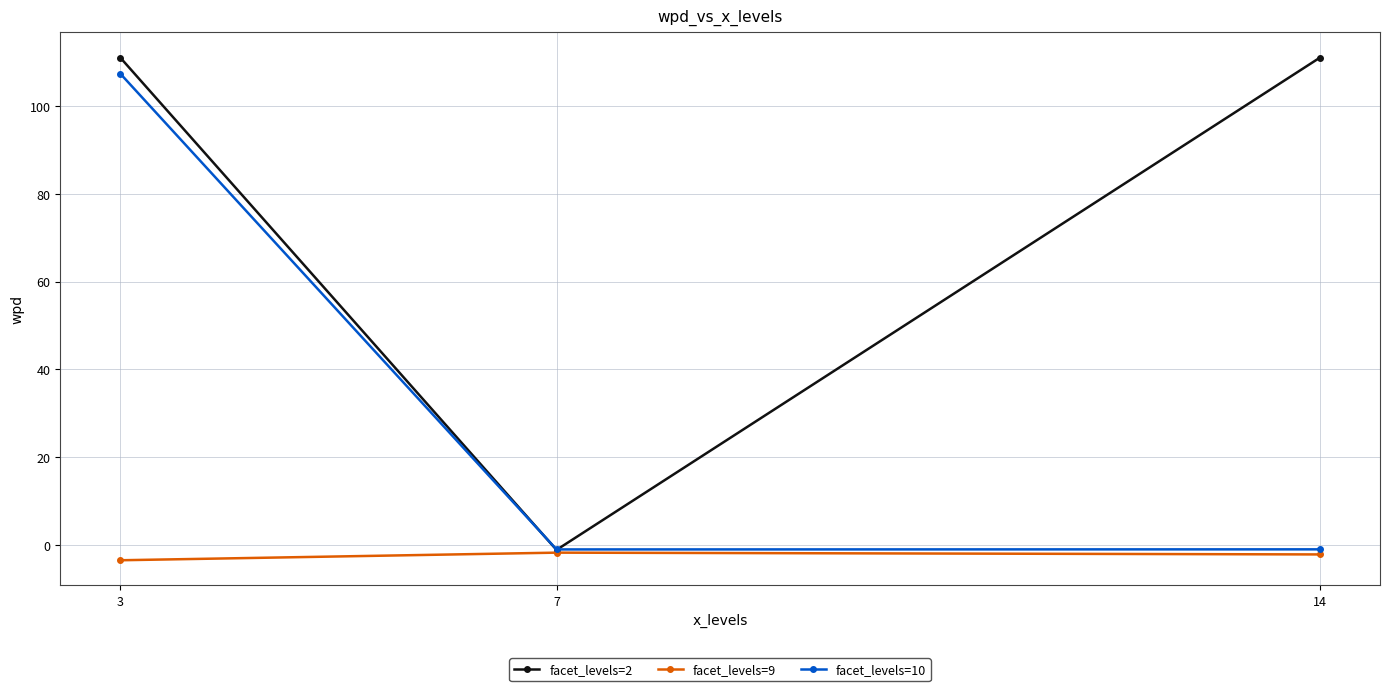

What is the spread (max minus min) of values at 3?

114.6